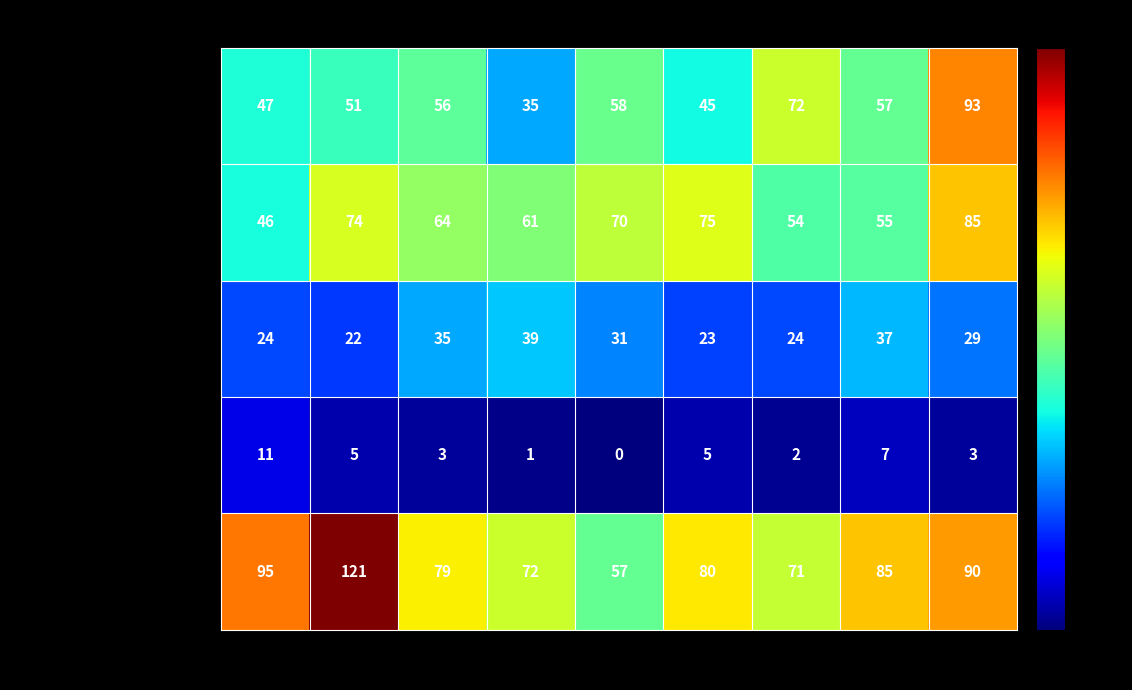

True or false: Aggravated Battery has a value of 74 at 2016.

True